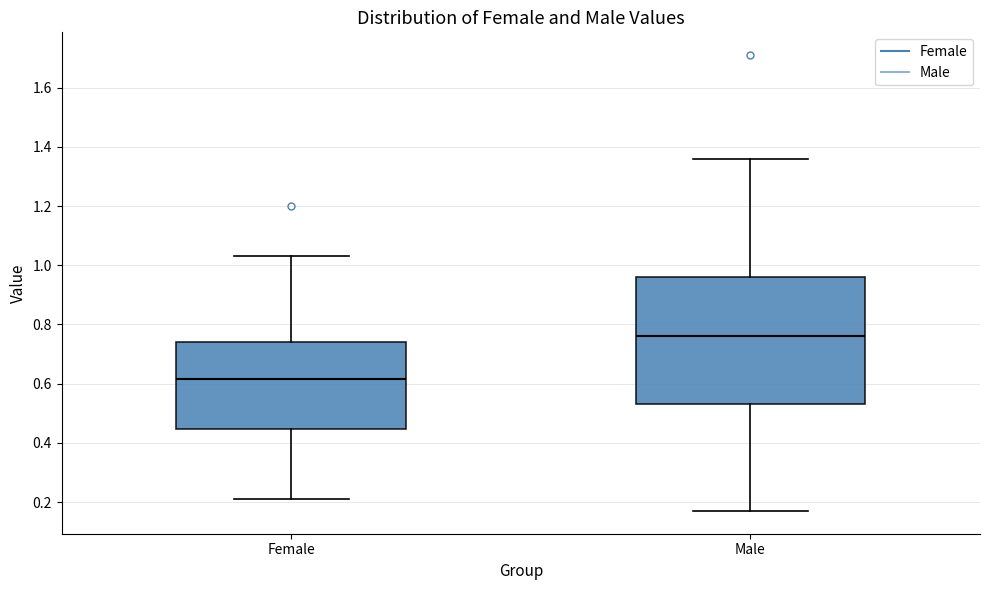

Which box has the lowest median line?

Female